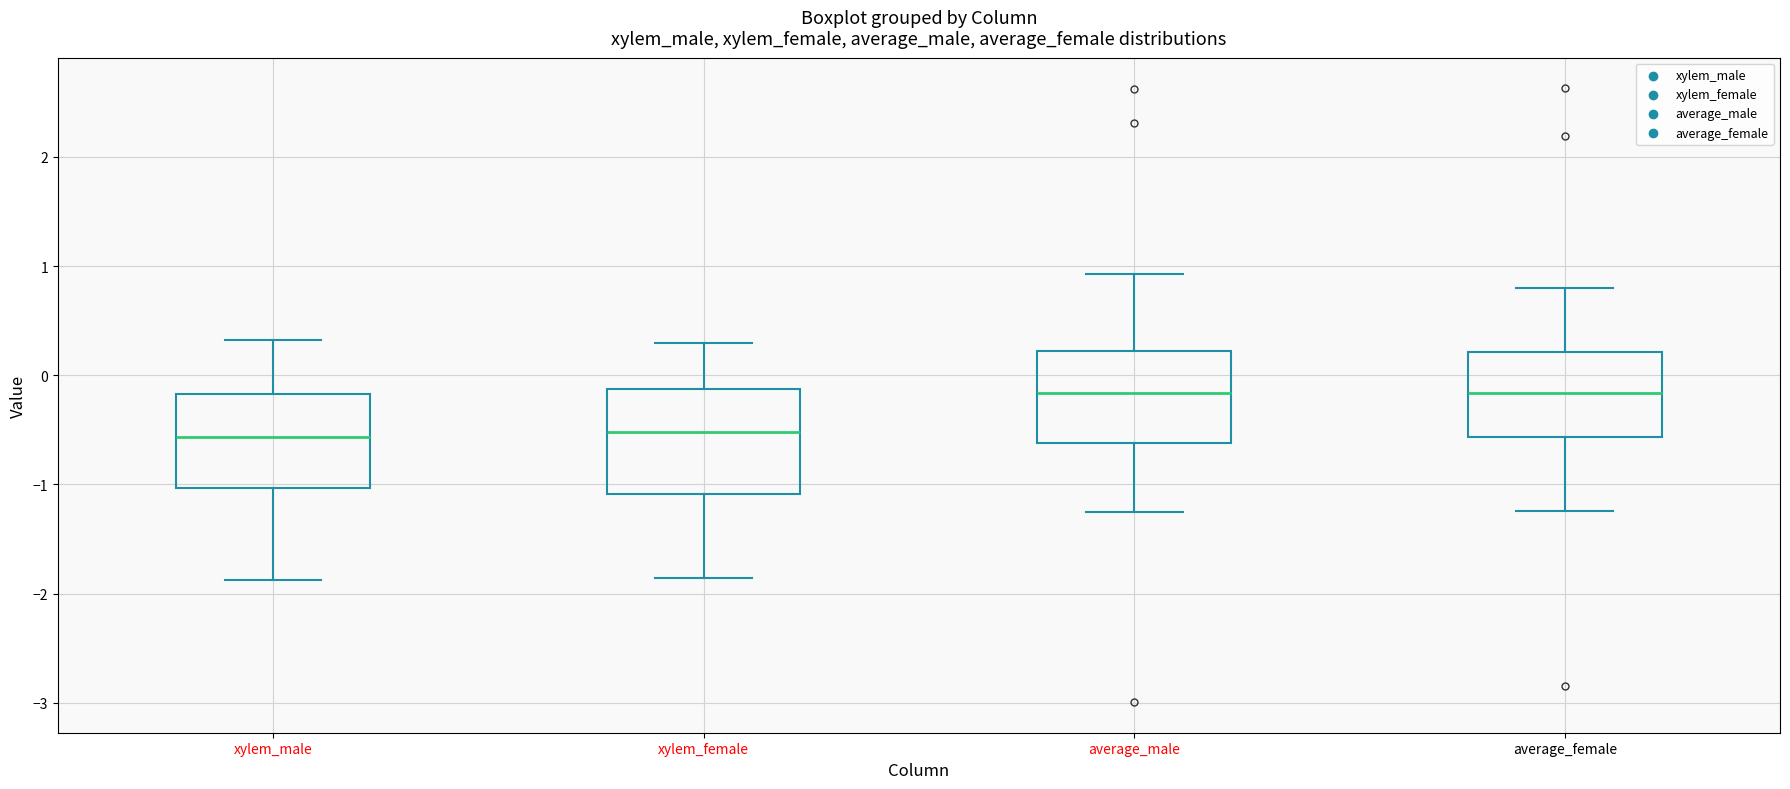

Reading left to right, transcribe this box plot: for each box, give where its median line is, the range the box spans, and where its two whiskers end, as read against the y-axis. The values are not printed on the chart, so give them approximately, as read against the axis.

xylem_male: median -0.6, box -1.0 to -0.2, whiskers -1.9 to 0.3
xylem_female: median -0.5, box -1.1 to -0.1, whiskers -1.9 to 0.3
average_male: median -0.2, box -0.6 to 0.2, whiskers -1.3 to 0.9
average_female: median -0.2, box -0.6 to 0.2, whiskers -1.2 to 0.8